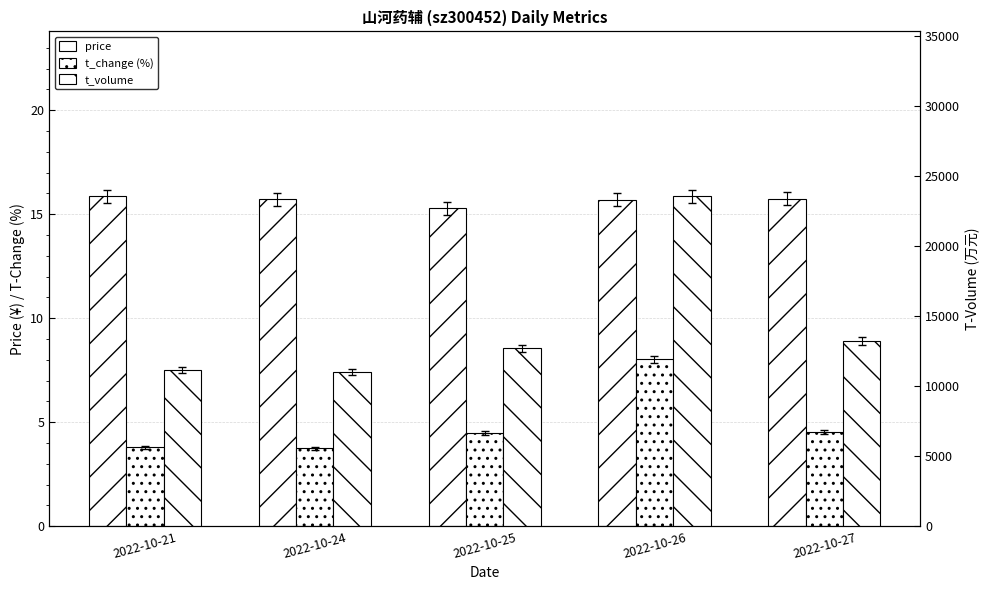

What is the maximum value for t_volume?

23543.0